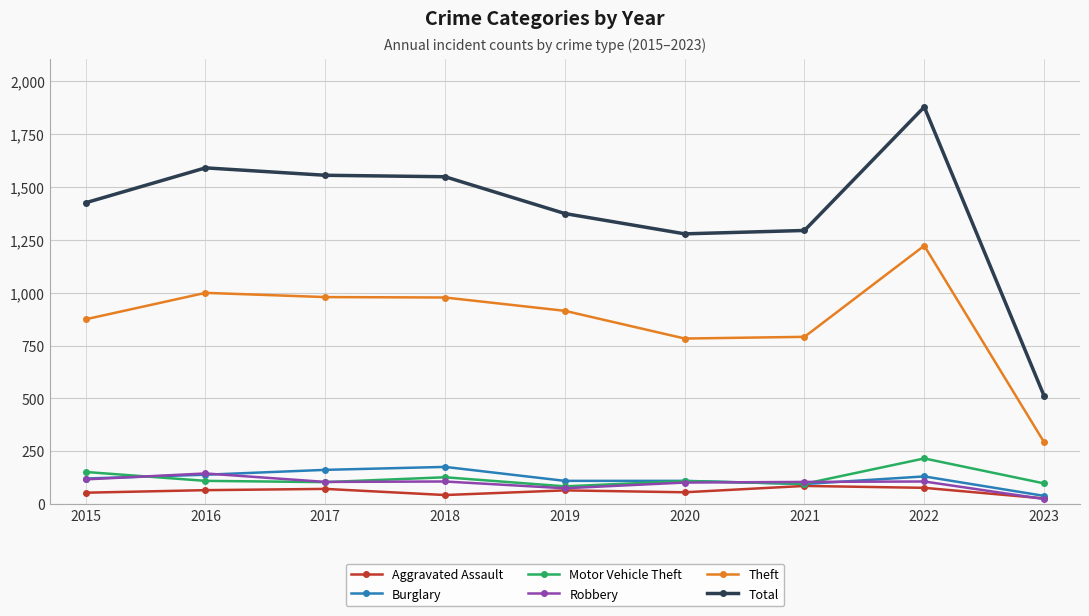

What is the difference between the highest and lowest values at 2016?

1524